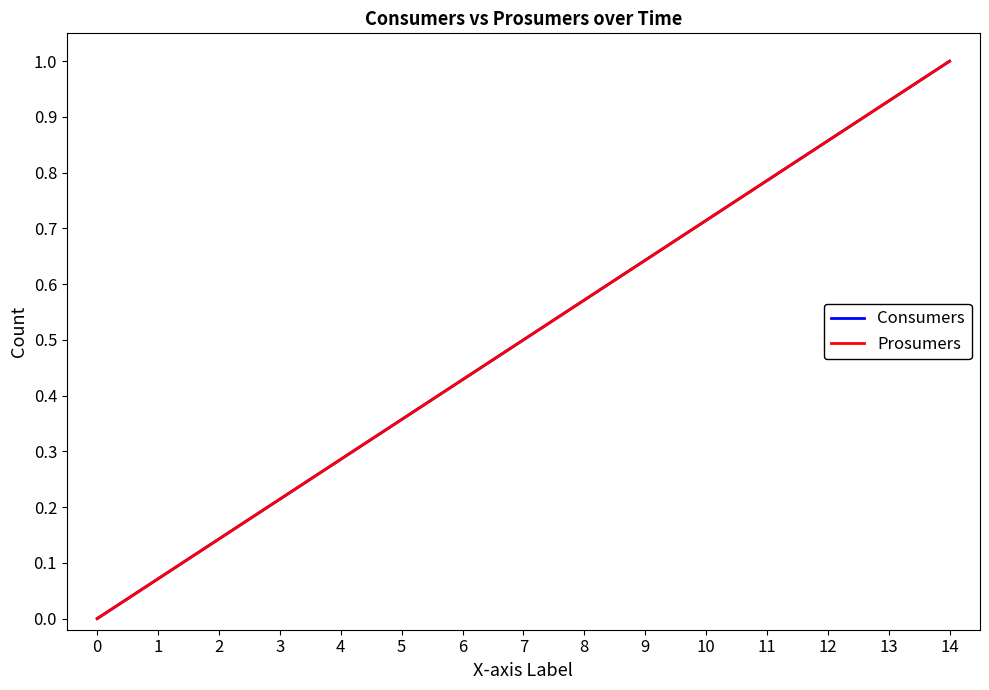

Between 1 and 2, which series saw the biggest shift?

Consumers